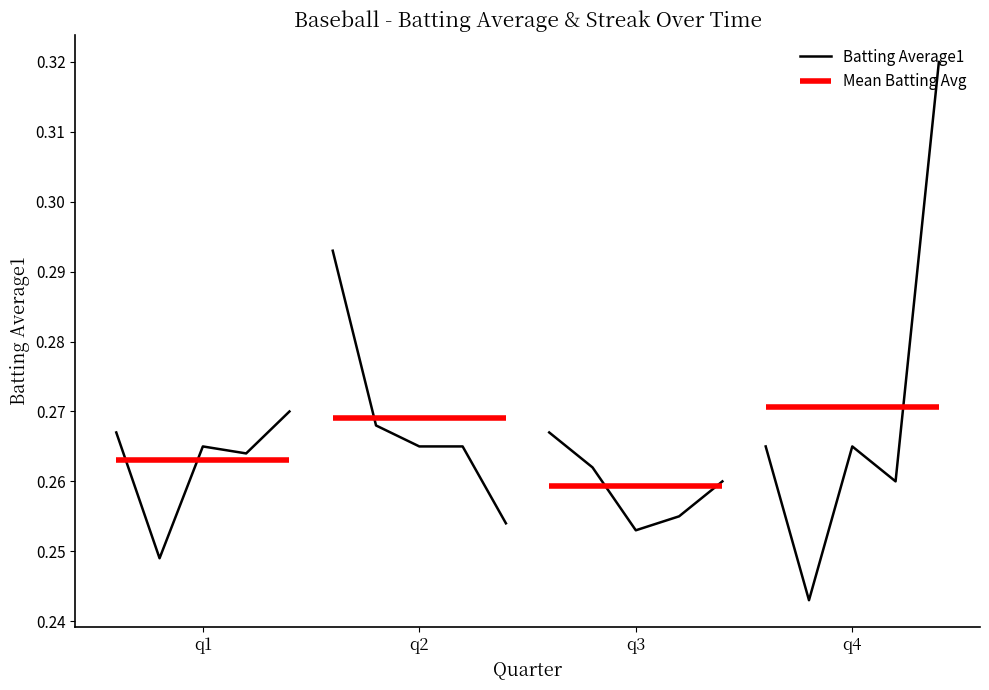

What is the sum of all values?

1.3